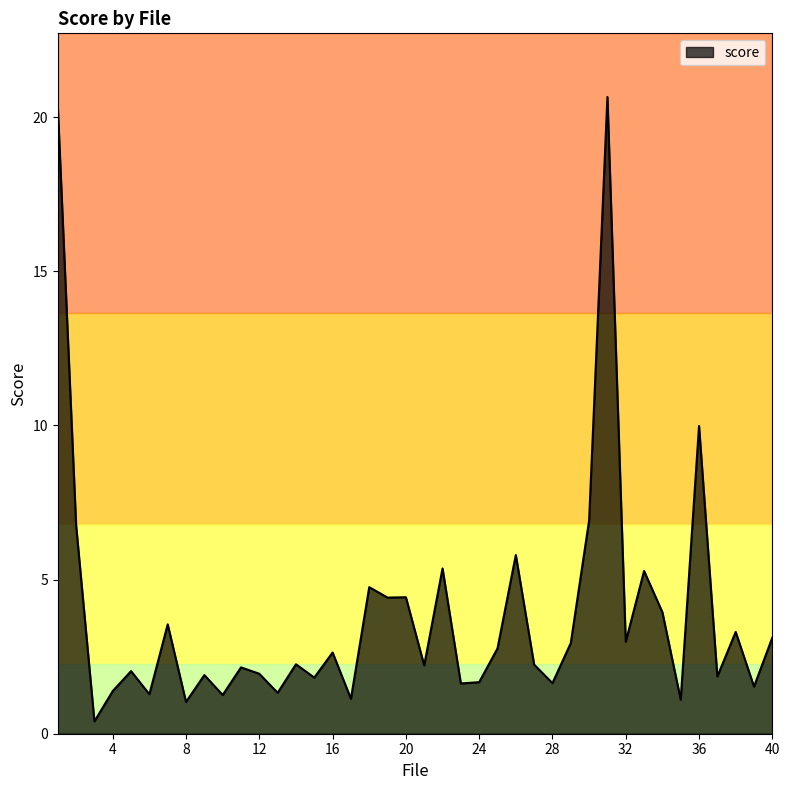

What is the minimum value shown in the chart?

0.4